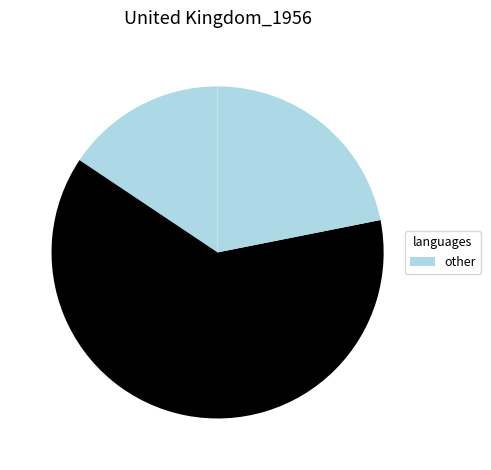

How many segments does this pie chart have?

3